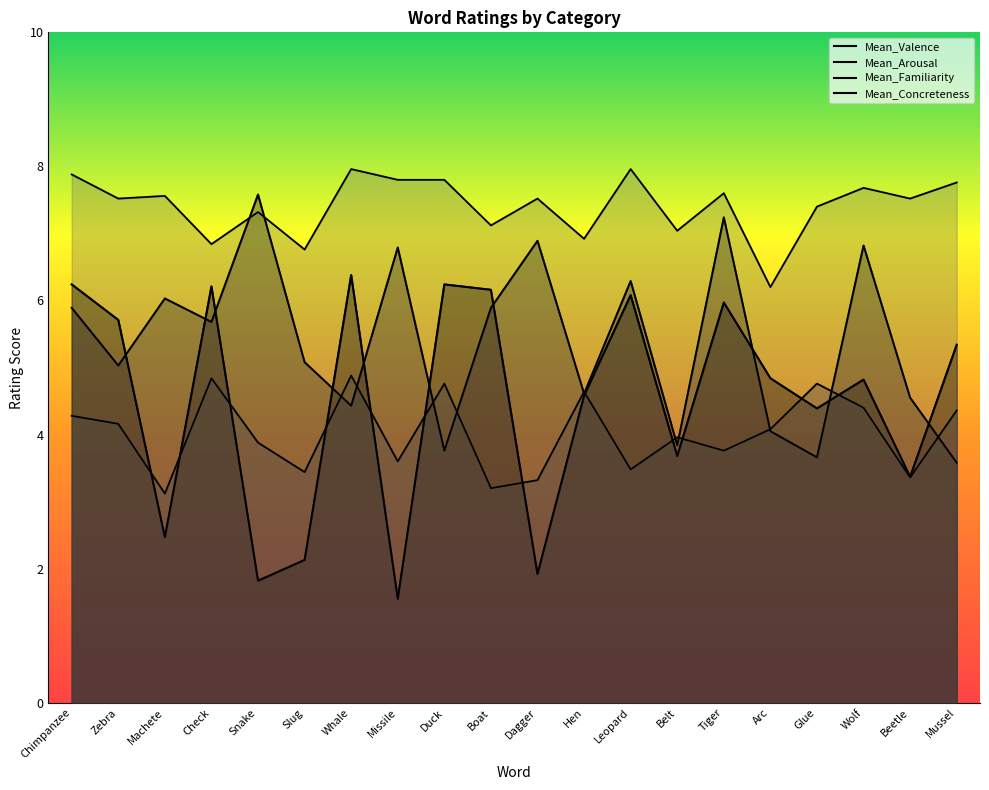

True or false: Mean_Arousal and Mean_Valence cross at least once.

True